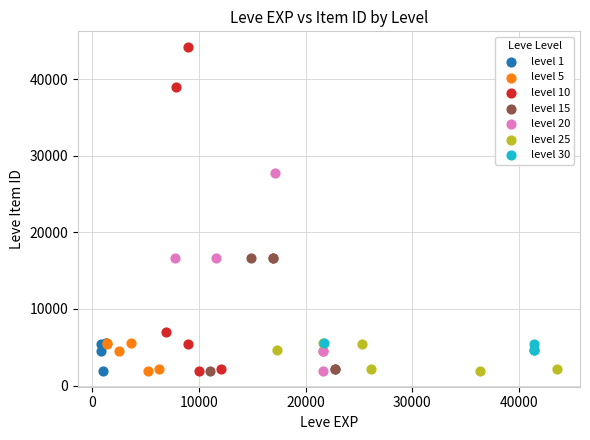

Which series has the widest spread of Y values?

level 10